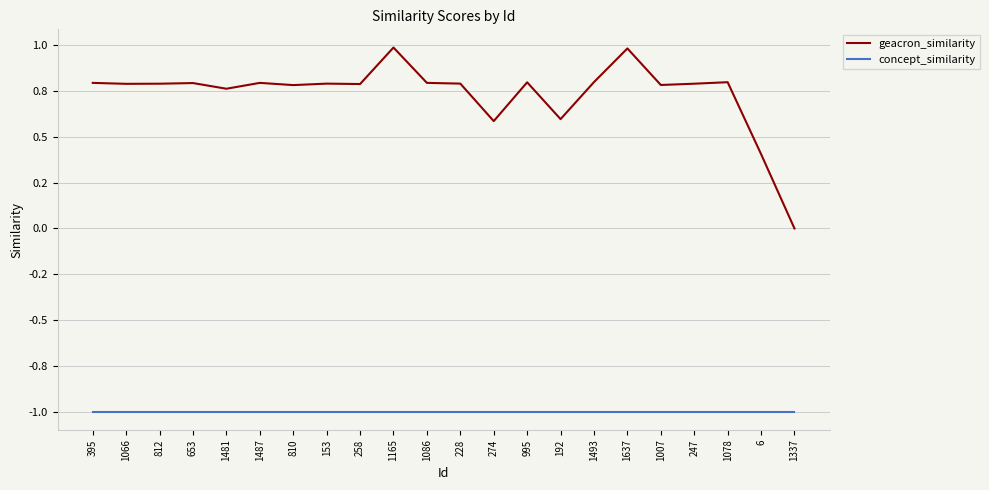

What is the sum of the geacron_similarity values at 1007 and 995?

1.6